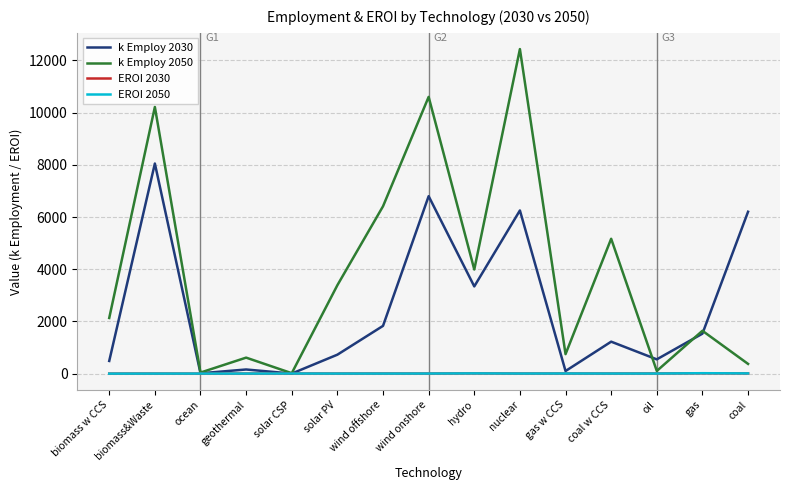

The EROI 2030 series shows 7.1 at coal w CCS. True or false?

True